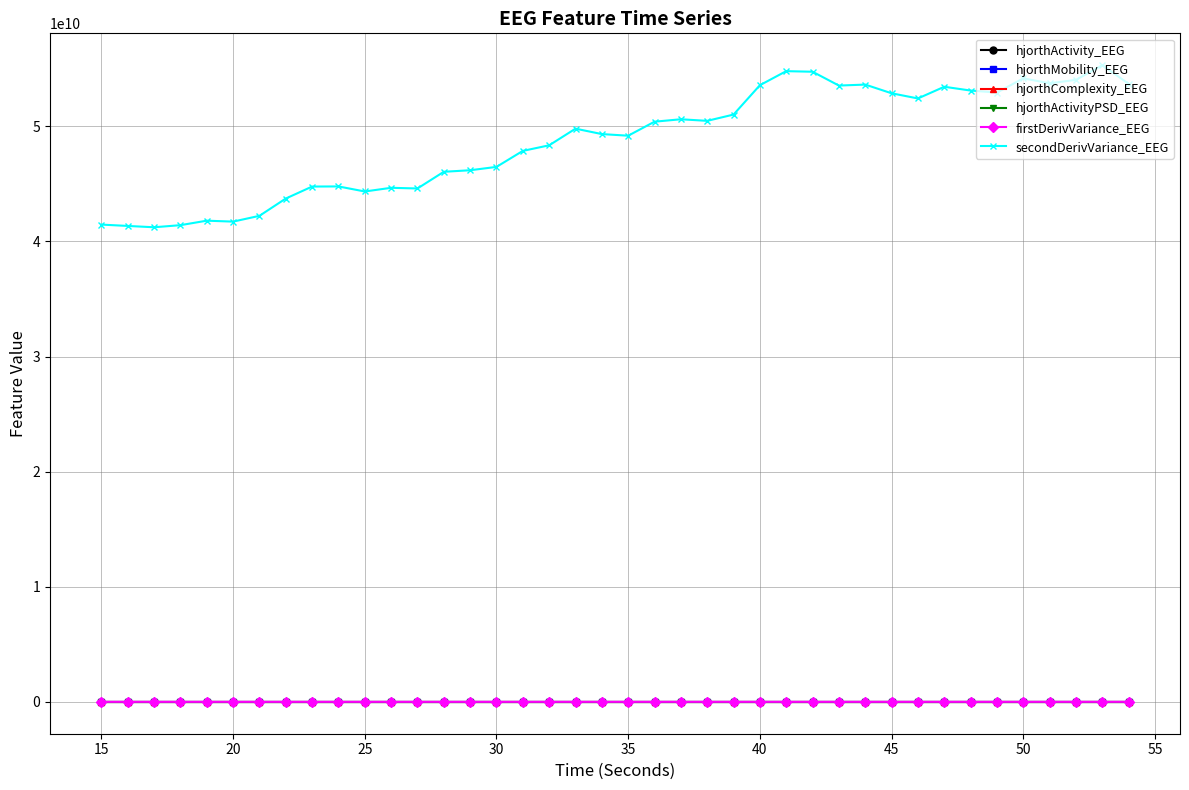

True or false: firstDerivVariance_EEG has more than 0 points higher than both neighbors.

True